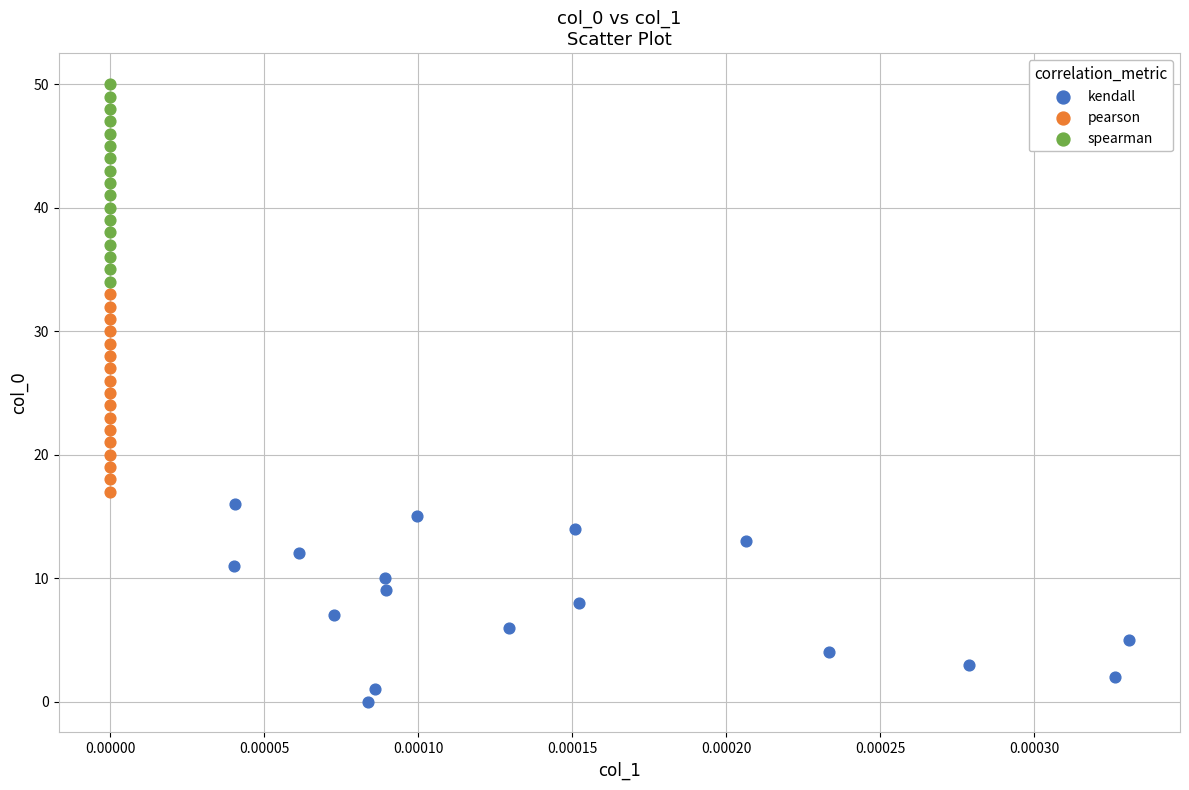

Which series contains the highest Y value?

spearman